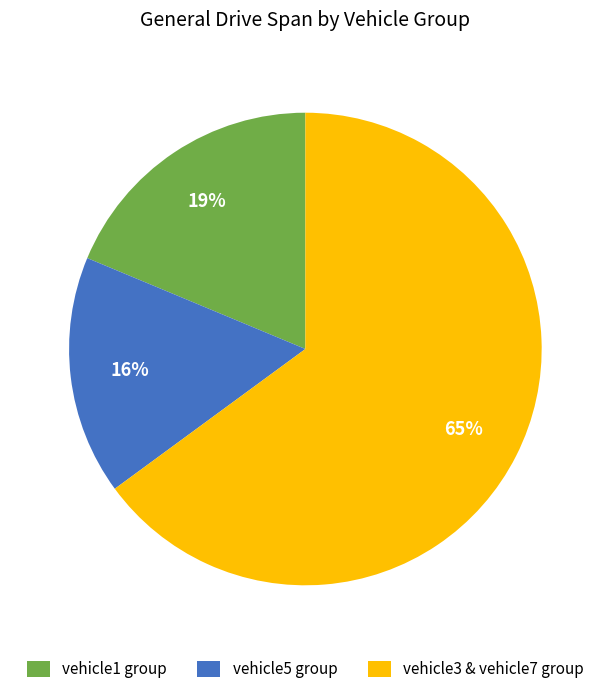

Between vehicle5 group and vehicle3 & vehicle7 group, which is larger?

vehicle3 & vehicle7 group